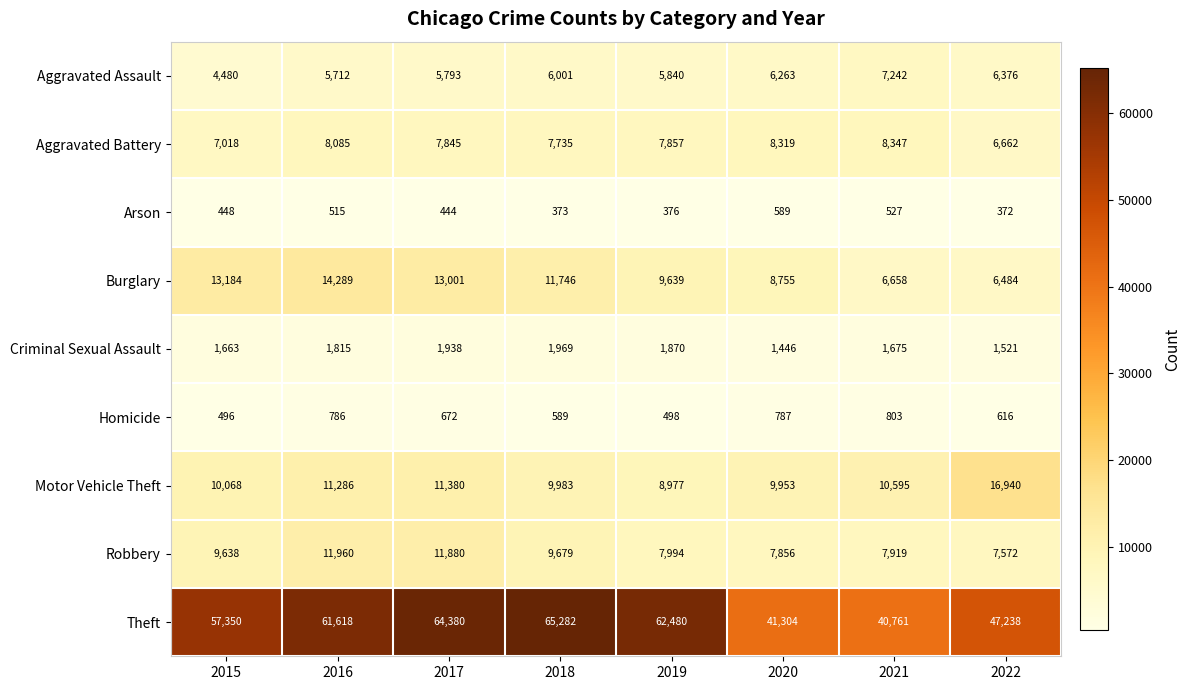

Rank the series at 2016 from highest to lowest value.

Theft, Burglary, Robbery, Motor Vehicle Theft, Aggravated Battery, Aggravated Assault, Criminal Sexual Assault, Homicide, Arson